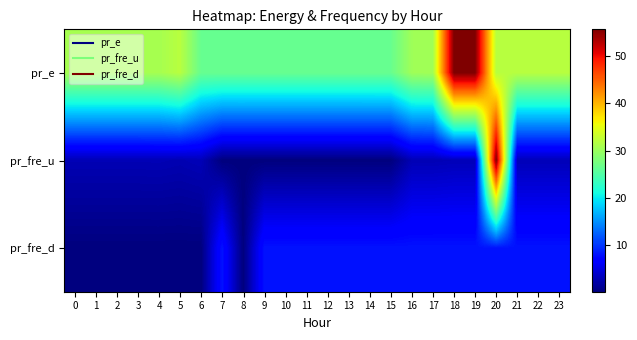

Which series has the widest spread of values?

pr_fre_u